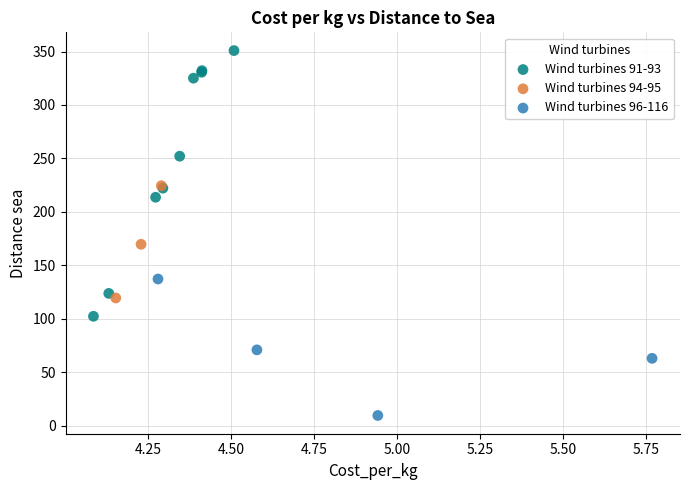

Which series has the widest spread of Y values?

Wind turbines 91-93